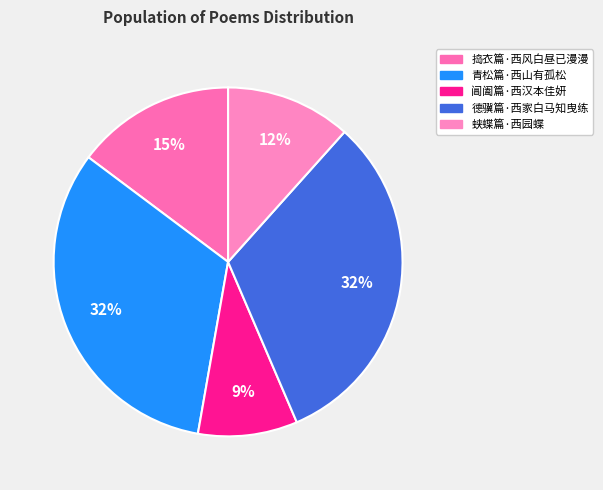

To the nearest percent, what is the average slice percentage?

20%